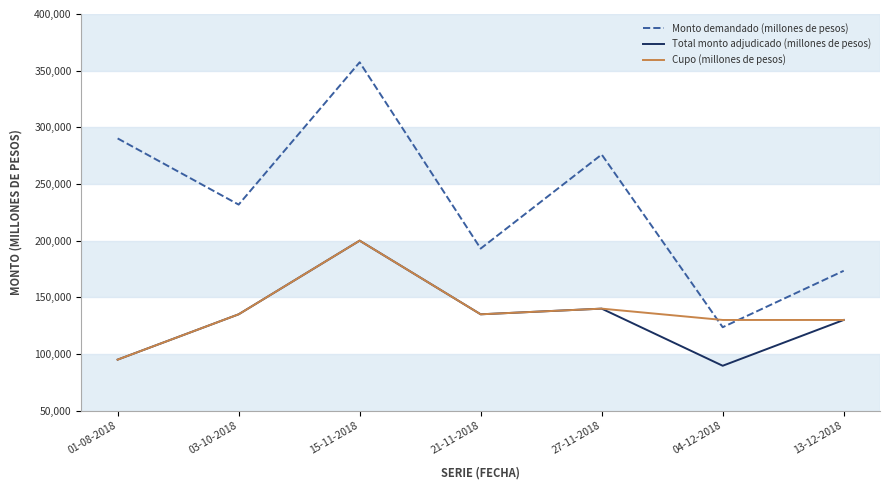

What is the difference between the second highest and second lowest values in the Total monto adjudicado (millones de pesos) series?

45000